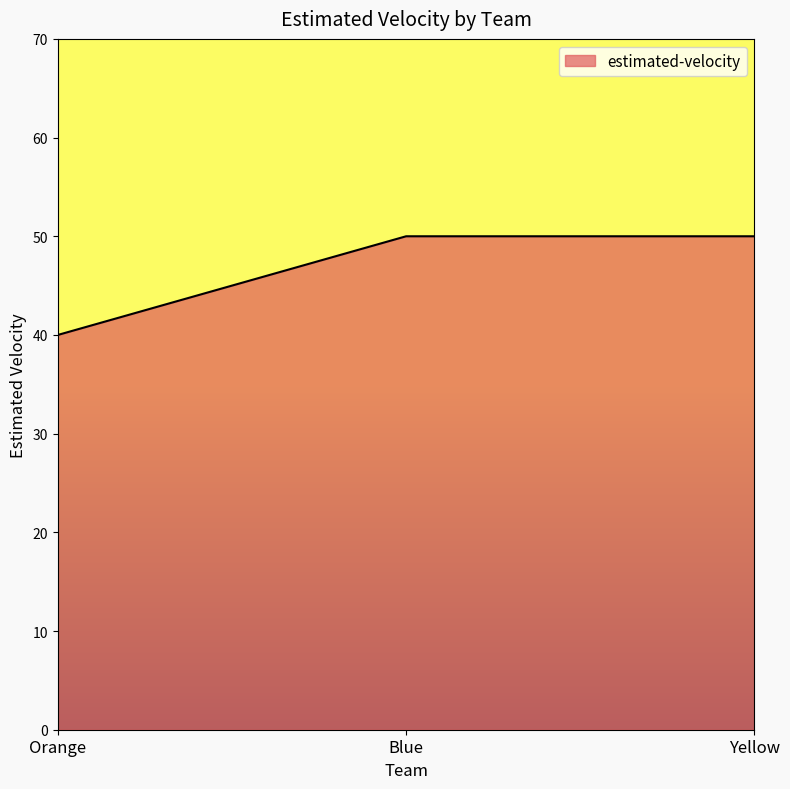

Which label corresponds to the smallest value in the chart?

Orange